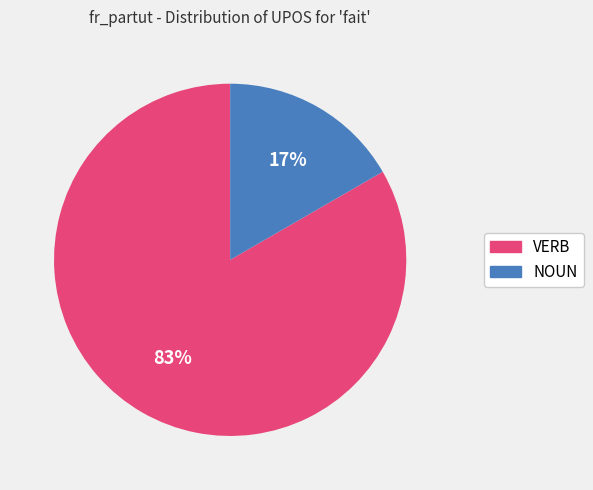

Which category accounts for the majority?

VERB